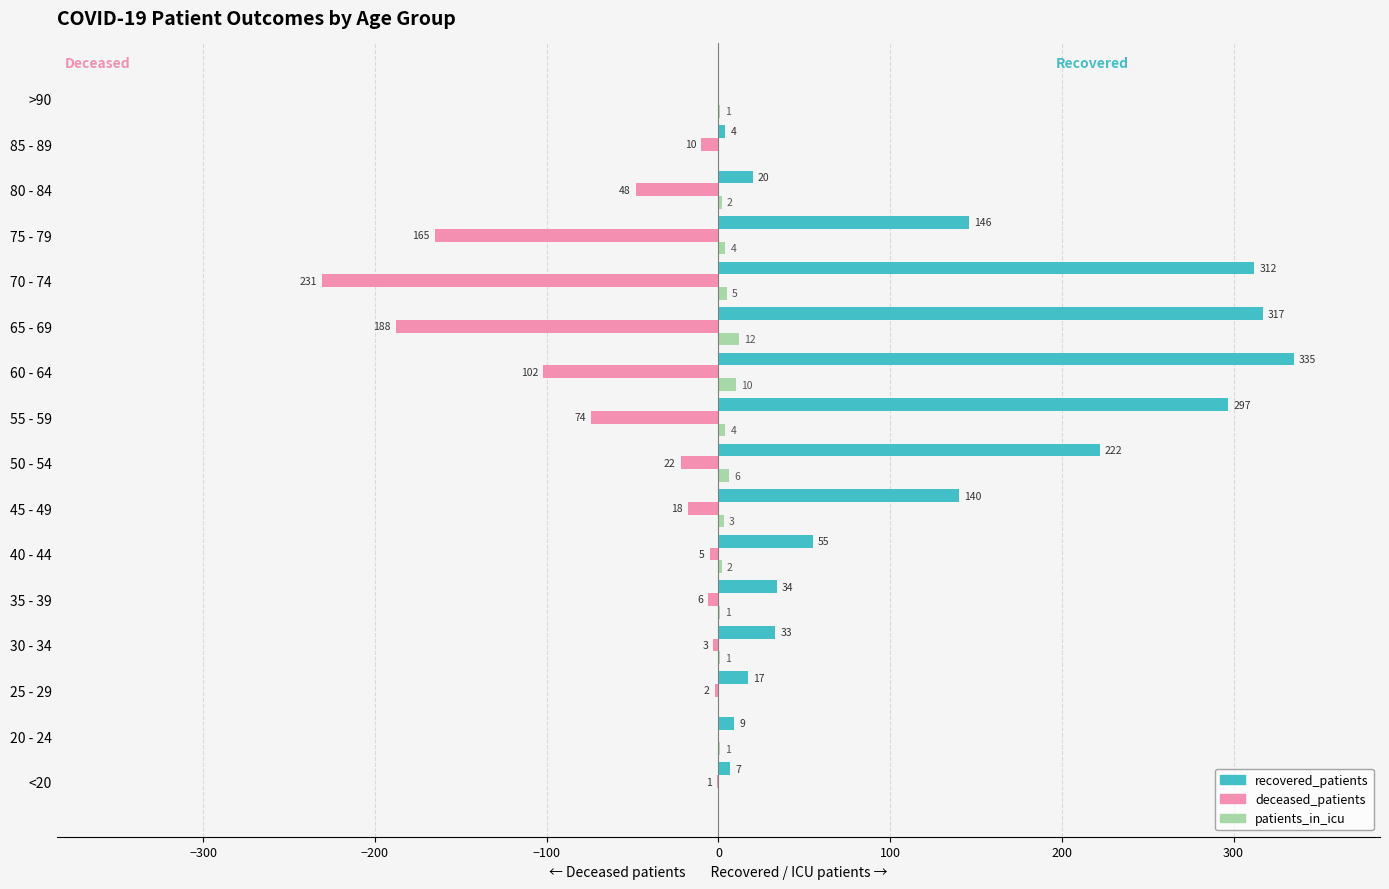

What is the total value across all series at 55 - 59?

227